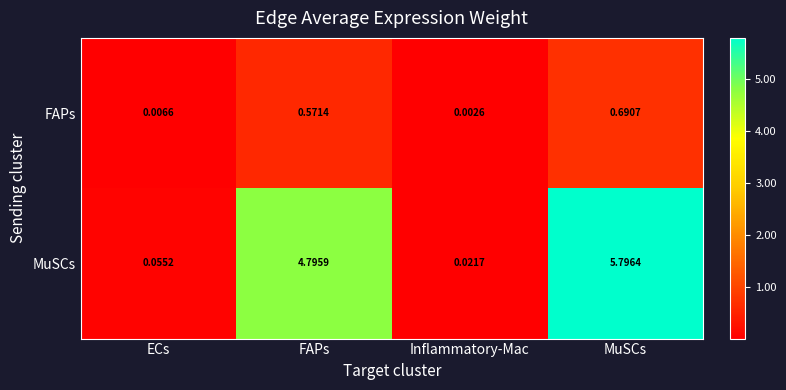

Which series changed the most between ECs and Inflammatory-Mac?

MuSCs